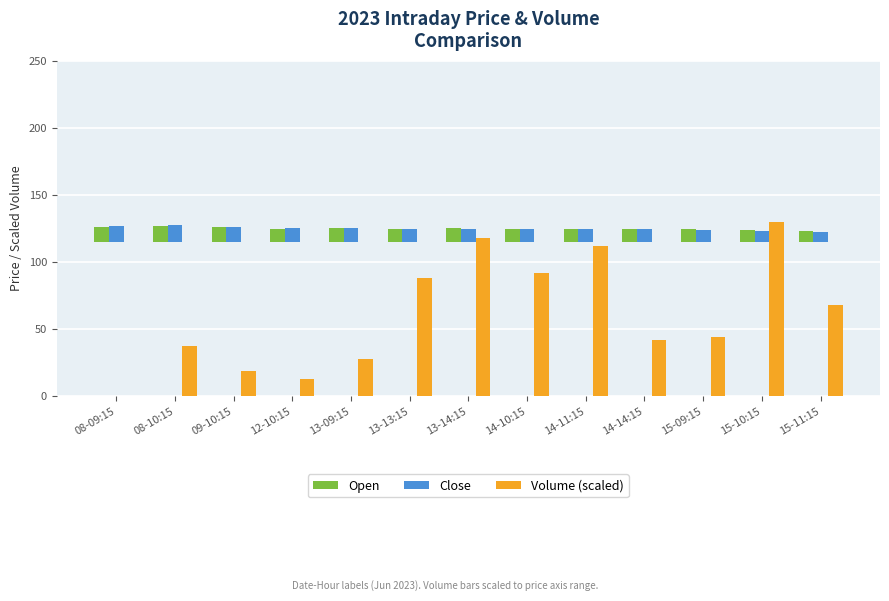

Which category has the highest value in the Close series?

08-10:15